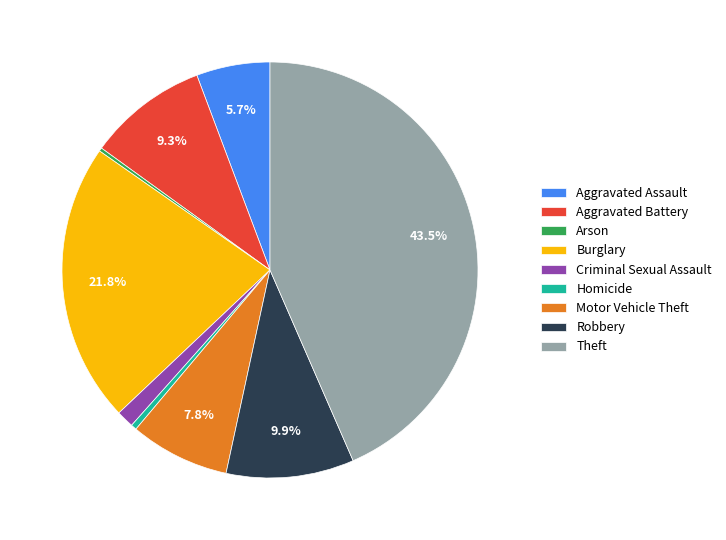

What percentage is the Robbery slice, to the nearest percent?

10%